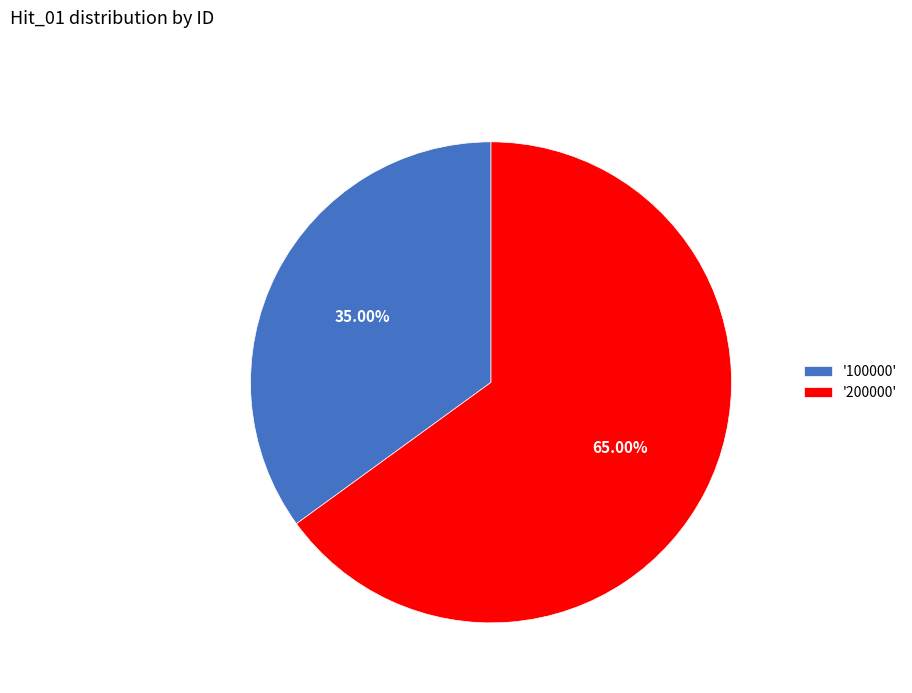

How many segments does this pie chart have?

2